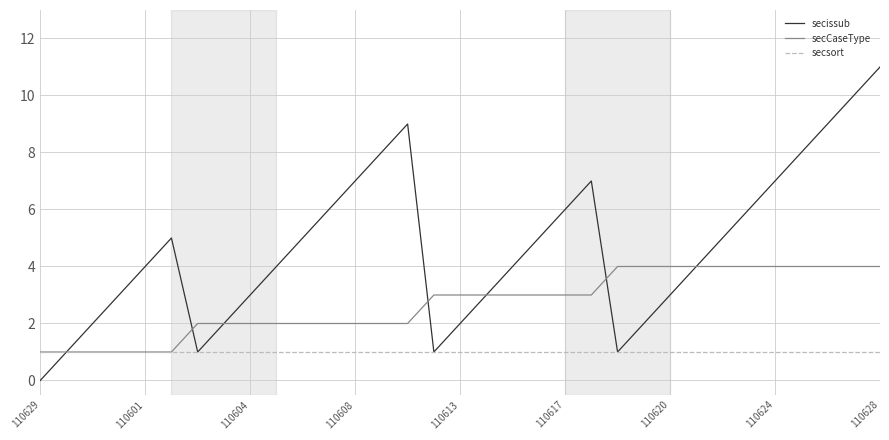

List the series in order of their peak value, lowest first.

secsort, secCaseType, secissub